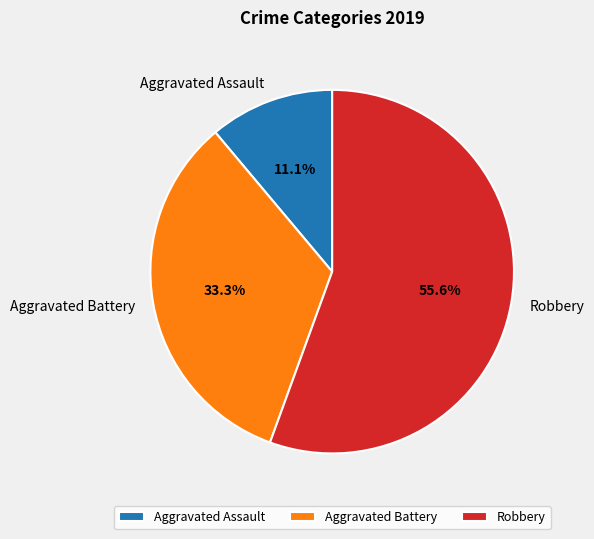

Approximately how many times larger is the value at Aggravated Assault compared to Aggravated Battery?

0.3